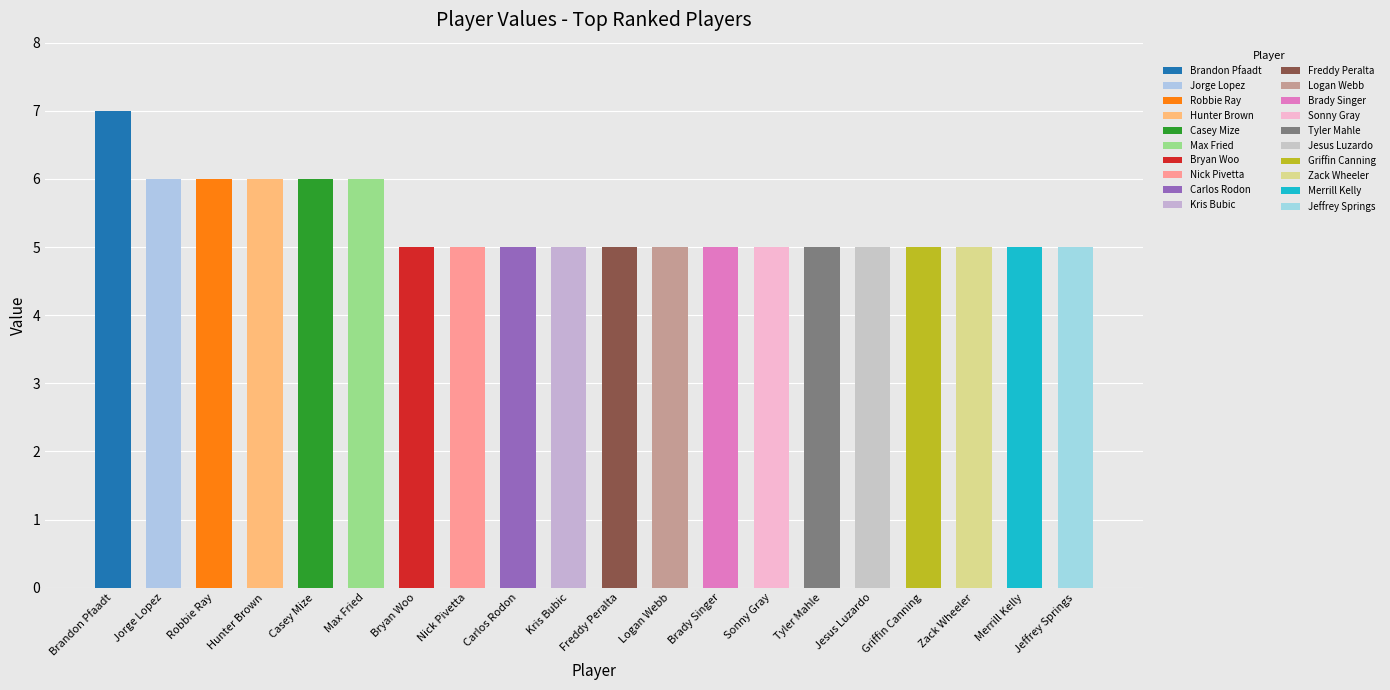

What is the sum of the values at Robbie Ray and Nick Pivetta?

11